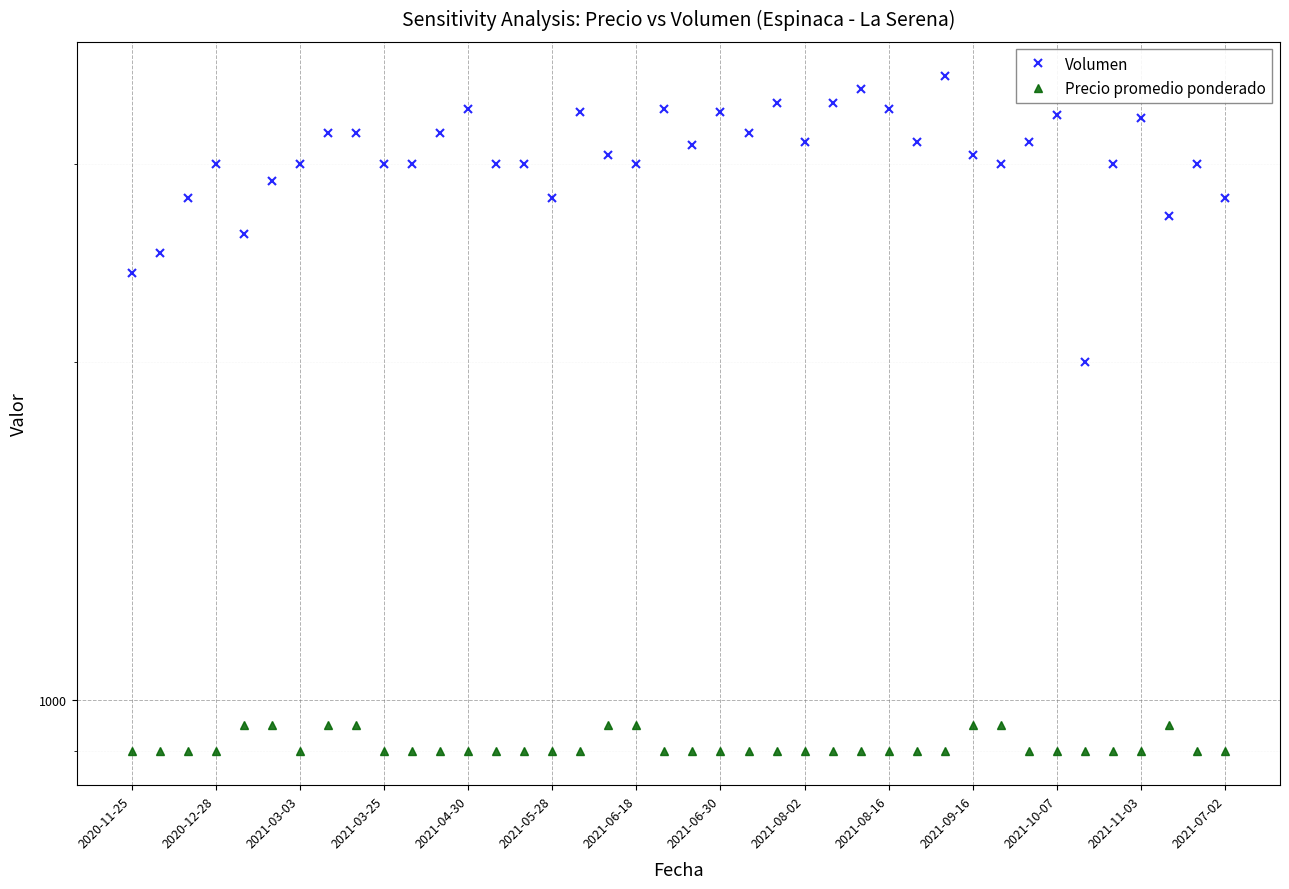

The value of Precio promedio ponderado at 2021-08-16 is 1615. True or false?

False